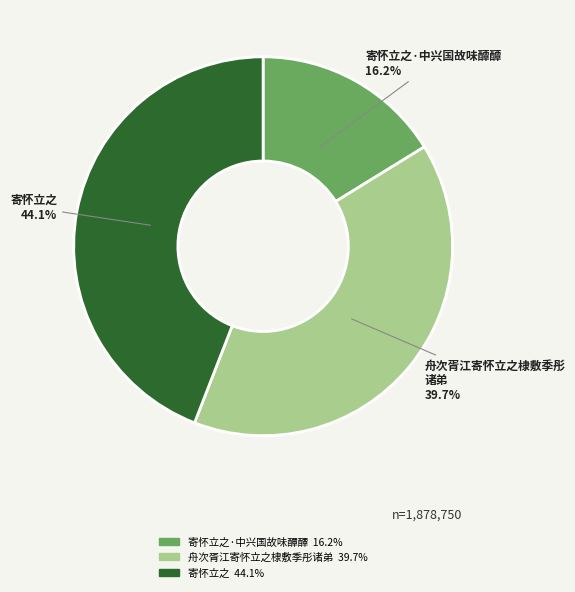

Does any single category account for the majority?

No